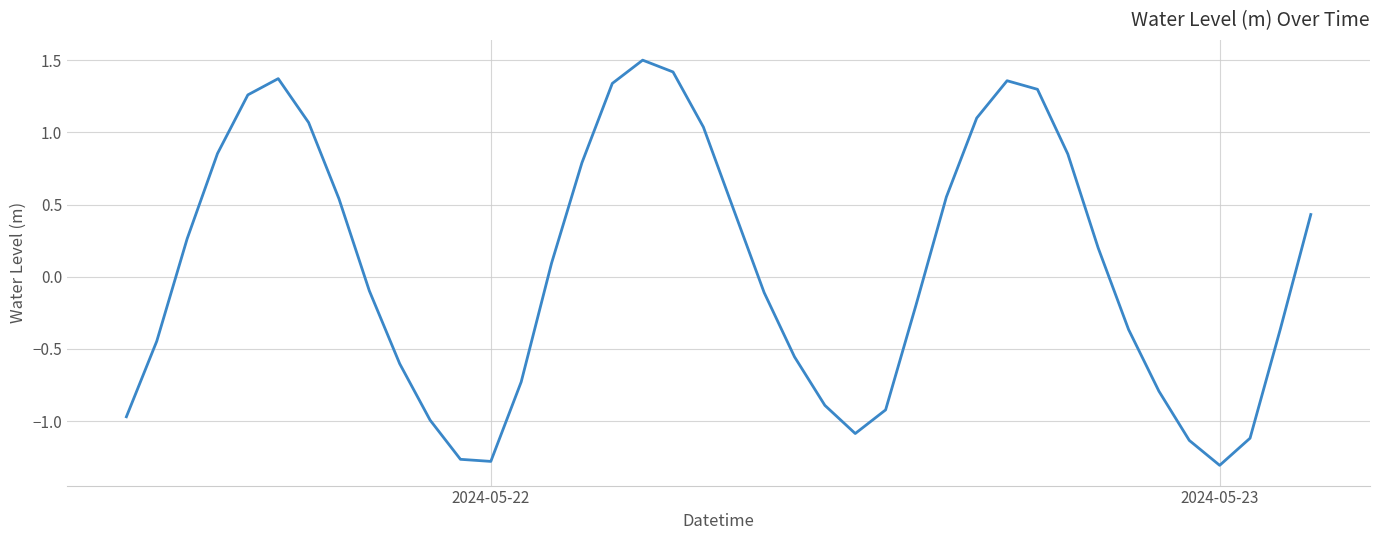

What is the greatest value displayed?

1.5